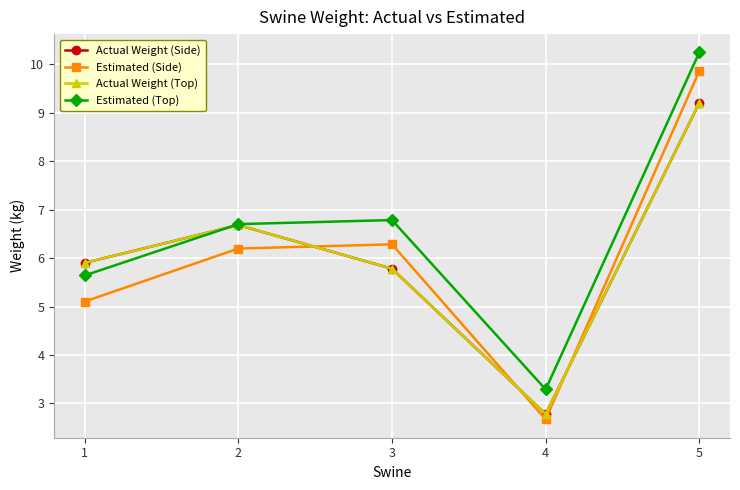

Does the chart have visible grid lines?

Yes